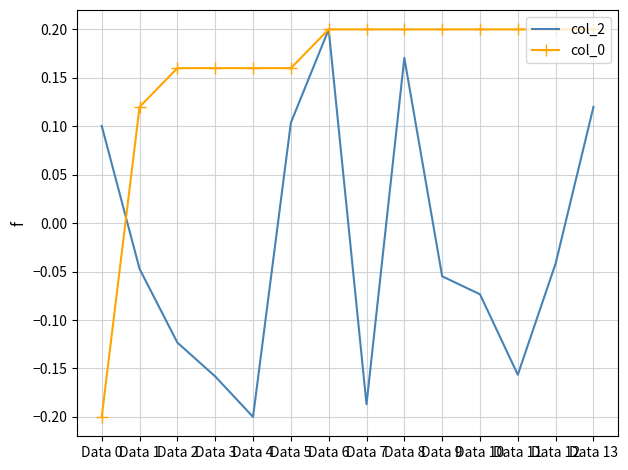

Count the number of categories in the chart.

14